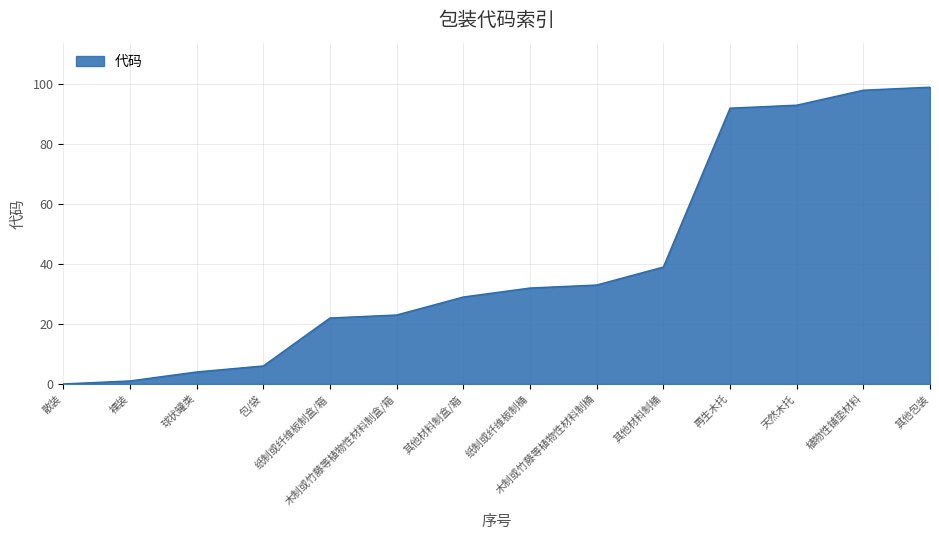

What is the maximum value shown in the chart?

99